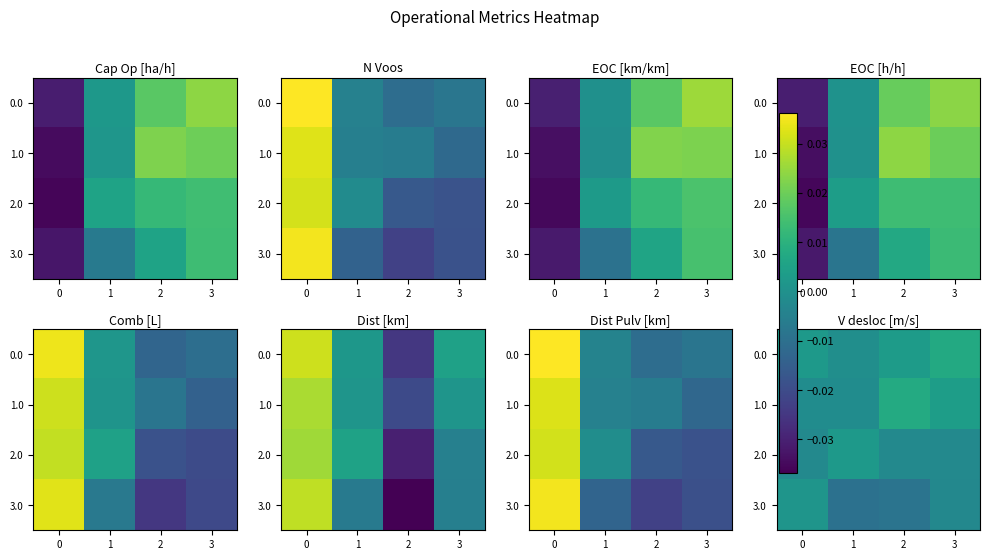

Rank the categories by 3.0 value from highest to lowest.

0, 3, 2, 1